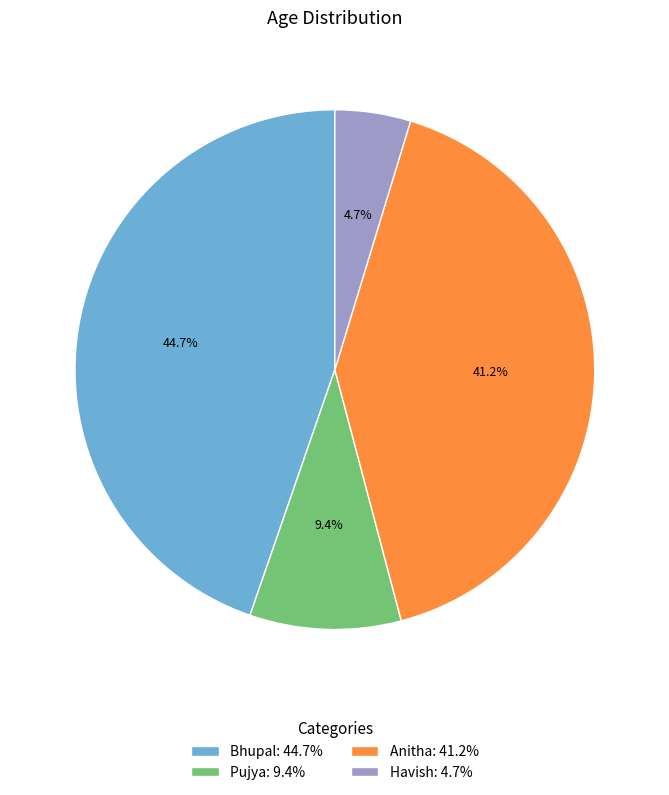

To the nearest percent, what portion does Havish represent?

5%